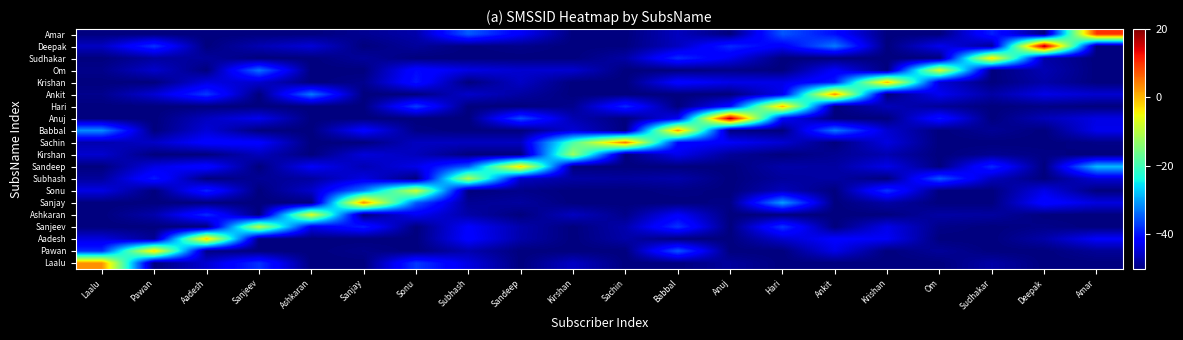

Reading left to right, transcribe all the data shown in this chart.

Laalu: Laalu=2.8	Pawan=-50.0	Aadesh=-44.8	Sanjeev=-37.8	Ashkaran=-50.0	Sanjay=-50.0	Sonu=-37.4	Subhash=-43.9	Sandeep=-50.0	Kirshan=-45.7	Sachin=-50.0	Babbal=-50.0	Anuj=-48.1	Hari=-50.0	Ankit=-50.0	Krishan=-50.0	Om=-50.0	Sudhakar=-47.5	Deepak=-50.0	Amar=-50.0
Pawan: Laalu=-38.3	Pawan=-1.8	Aadesh=-49.5	Sanjeev=-50.0	Ashkaran=-50.0	Sanjay=-49.1	Sonu=-50.0	Subhash=-47.0	Sandeep=-50.0	Kirshan=-50.0	Sachin=-50.0	Babbal=-35.2	Anuj=-50.0	Hari=-50.0	Ankit=-43.4	Krishan=-50.0	Om=-48.3	Sudhakar=-50.0	Deepak=-50.0	Amar=-48.4
Aadesh: Laalu=-44.1	Pawan=-48.6	Aadesh=-0.9	Sanjeev=-50.0	Ashkaran=-50.0	Sanjay=-50.0	Sonu=-50.0	Subhash=-41.5	Sandeep=-47.3	Kirshan=-50.0	Sachin=-47.4	Babbal=-50.0	Anuj=-50.0	Hari=-45.1	Ankit=-41.8	Krishan=-42.5	Om=-50.0	Sudhakar=-50.0	Deepak=-47.3	Amar=-42.2
Sanjeev: Laalu=-50.0	Pawan=-50.0	Aadesh=-50.0	Sanjeev=-9.6	Ashkaran=-43.5	Sanjay=-39.2	Sonu=-50.0	Subhash=-42.0	Sandeep=-47.1	Kirshan=-50.0	Sachin=-47.1	Babbal=-37.7	Anuj=-50.0	Hari=-37.5	Ankit=-50.0	Krishan=-43.4	Om=-49.3	Sudhakar=-50.0	Deepak=-49.3	Amar=-50.0
Ashkaran: Laalu=-50.0	Pawan=-47.1	Aadesh=-38.2	Sanjeev=-50.0	Ashkaran=-6.5	Sanjay=-50.0	Sonu=-42.7	Subhash=-47.4	Sandeep=-50.0	Kirshan=-45.9	Sachin=-49.2	Babbal=-42.3	Anuj=-50.0	Hari=-50.0	Ankit=-50.0	Krishan=-50.0	Om=-47.6	Sudhakar=-47.9	Deepak=-50.0	Amar=-50.0
Sanjay: Laalu=-50.0	Pawan=-50.0	Aadesh=-50.0	Sanjeev=-50.0	Ashkaran=-50.0	Sanjay=3.2	Sonu=-34.9	Subhash=-48.6	Sandeep=-47.9	Kirshan=-50.0	Sachin=-50.0	Babbal=-50.0	Anuj=-49.5	Hari=-30.3	Ankit=-50.0	Krishan=-47.6	Om=-50.0	Sudhakar=-50.0	Deepak=-40.9	Amar=-44.0
Sonu: Laalu=-43.7	Pawan=-50.0	Aadesh=-38.8	Sanjeev=-50.0	Ashkaran=-45.3	Sanjay=-32.5	Sonu=-7.9	Subhash=-50.0	Sandeep=-49.2	Kirshan=-50.0	Sachin=-50.0	Babbal=-49.5	Anuj=-50.0	Hari=-46.2	Ankit=-50.0	Krishan=-37.6	Om=-50.0	Sudhakar=-50.0	Deepak=-43.5	Amar=-50.0
Subhash: Laalu=-48.2	Pawan=-39.5	Aadesh=-50.0	Sanjeev=-48.5	Ashkaran=-47.9	Sanjay=-43.7	Sonu=-50.0	Subhash=-10.6	Sandeep=-45.8	Kirshan=-47.6	Sachin=-48.0	Babbal=-47.2	Anuj=-50.0	Hari=-48.1	Ankit=-47.7	Krishan=-50.0	Om=-35.1	Sudhakar=-46.2	Deepak=-50.0	Amar=-44.7
Sandeep: Laalu=-50.0	Pawan=-43.7	Aadesh=-40.7	Sanjeev=-50.0	Ashkaran=-42.3	Sanjay=-46.7	Sonu=-43.4	Subhash=-34.8	Sandeep=-2.0	Kirshan=-50.0	Sachin=-50.0	Babbal=-50.0	Anuj=-50.0	Hari=-47.3	Ankit=-47.8	Krishan=-43.4	Om=-49.9	Sudhakar=-38.4	Deepak=-50.0	Amar=-28.2
Kirshan: Laalu=-45.0	Pawan=-50.0	Aadesh=-50.0	Sanjeev=-46.1	Ashkaran=-50.0	Sanjay=-44.3	Sonu=-46.2	Subhash=-50.0	Sandeep=-50.0	Kirshan=-12.1	Sachin=-50.0	Babbal=-43.1	Anuj=-48.3	Hari=-50.0	Ankit=-48.6	Krishan=-46.9	Om=-50.0	Sudhakar=-48.8	Deepak=-49.5	Amar=-50.0
Sachin: Laalu=-47.1	Pawan=-45.5	Aadesh=-41.3	Sanjeev=-41.6	Ashkaran=-50.0	Sanjay=-50.0	Sonu=-45.9	Subhash=-45.9	Sandeep=-45.9	Kirshan=-19.2	Sachin=4.6	Babbal=-40.9	Anuj=-42.4	Hari=-44.8	Ankit=-50.0	Krishan=-43.9	Om=-50.0	Sudhakar=-50.0	Deepak=-50.0	Amar=-49.3
Babbal: Laalu=-31.5	Pawan=-50.0	Aadesh=-44.5	Sanjeev=-50.0	Ashkaran=-50.0	Sanjay=-41.3	Sonu=-49.5	Subhash=-50.0	Sandeep=-50.0	Kirshan=-44.6	Sachin=-50.0	Babbal=1.7	Anuj=-49.6	Hari=-50.0	Ankit=-32.8	Krishan=-44.9	Om=-50.0	Sudhakar=-48.5	Deepak=-50.0	Amar=-43.2
Anuj: Laalu=-50.0	Pawan=-50.0	Aadesh=-46.0	Sanjeev=-43.1	Ashkaran=-50.0	Sanjay=-50.0	Sonu=-50.0	Subhash=-50.0	Sandeep=-35.9	Kirshan=-46.8	Sachin=-50.0	Babbal=-42.7	Anuj=17.0	Hari=-41.7	Ankit=-50.0	Krishan=-50.0	Om=-39.9	Sudhakar=-50.0	Deepak=-46.4	Amar=-43.8
Hari: Laalu=-50.0	Pawan=-50.0	Aadesh=-50.0	Sanjeev=-50.0	Ashkaran=-50.0	Sanjay=-50.0	Sonu=-36.9	Subhash=-50.0	Sandeep=-50.0	Kirshan=-49.0	Sachin=-38.5	Babbal=-50.0	Anuj=-40.7	Hari=0.1	Ankit=-50.0	Krishan=-46.3	Om=-48.4	Sudhakar=-50.0	Deepak=-49.4	Amar=-50.0
Ankit: Laalu=-49.1	Pawan=-44.7	Aadesh=-37.3	Sanjeev=-50.0	Ashkaran=-32.9	Sanjay=-50.0	Sonu=-50.0	Subhash=-45.3	Sandeep=-47.8	Kirshan=-50.0	Sachin=-50.0	Babbal=-50.0	Anuj=-50.0	Hari=-43.2	Ankit=2.8	Krishan=-50.0	Om=-42.8	Sudhakar=-47.5	Deepak=-43.5	Amar=-45.0
Krishan: Laalu=-50.0	Pawan=-50.0	Aadesh=-44.0	Sanjeev=-45.1	Ashkaran=-50.0	Sanjay=-49.1	Sonu=-39.8	Subhash=-50.0	Sandeep=-45.6	Kirshan=-50.0	Sachin=-50.0	Babbal=-41.2	Anuj=-43.4	Hari=-43.5	Ankit=-39.6	Krishan=0.2	Om=-44.5	Sudhakar=-50.0	Deepak=-47.4	Amar=-50.0
Om: Laalu=-49.2	Pawan=-45.2	Aadesh=-50.0	Sanjeev=-33.3	Ashkaran=-50.0	Sanjay=-50.0	Sonu=-40.7	Subhash=-43.7	Sandeep=-45.0	Kirshan=-45.0	Sachin=-50.0	Babbal=-50.0	Anuj=-49.4	Hari=-50.0	Ankit=-42.2	Krishan=-50.0	Om=-6.6	Sudhakar=-50.0	Deepak=-46.7	Amar=-50.0
Sudhakar: Laalu=-50.0	Pawan=-48.1	Aadesh=-48.0	Sanjeev=-50.0	Ashkaran=-50.0	Sanjay=-48.1	Sonu=-50.0	Subhash=-50.0	Sandeep=-50.0	Kirshan=-50.0	Sachin=-47.5	Babbal=-38.2	Anuj=-43.1	Hari=-50.0	Ankit=-50.0	Krishan=-50.0	Om=-50.0	Sudhakar=-2.3	Deepak=-47.4	Amar=-50.0
Deepak: Laalu=-45.8	Pawan=-37.7	Aadesh=-50.0	Sanjeev=-46.8	Ashkaran=-44.5	Sanjay=-50.0	Sonu=-48.2	Subhash=-49.9	Sandeep=-49.2	Kirshan=-50.0	Sachin=-49.8	Babbal=-46.0	Anuj=-38.4	Hari=-42.3	Ankit=-32.8	Krishan=-50.0	Om=-43.0	Sudhakar=-48.5	Deepak=17.5	Amar=-50.0
Amar: Laalu=-50.0	Pawan=-50.0	Aadesh=-50.0	Sanjeev=-50.0	Ashkaran=-50.0	Sanjay=-48.8	Sonu=-47.3	Subhash=-35.0	Sandeep=-42.4	Kirshan=-50.0	Sachin=-50.0	Babbal=-46.1	Anuj=-50.0	Hari=-35.3	Ankit=-40.6	Krishan=-50.0	Om=-50.0	Sudhakar=-39.2	Deepak=-50.0	Amar=9.9